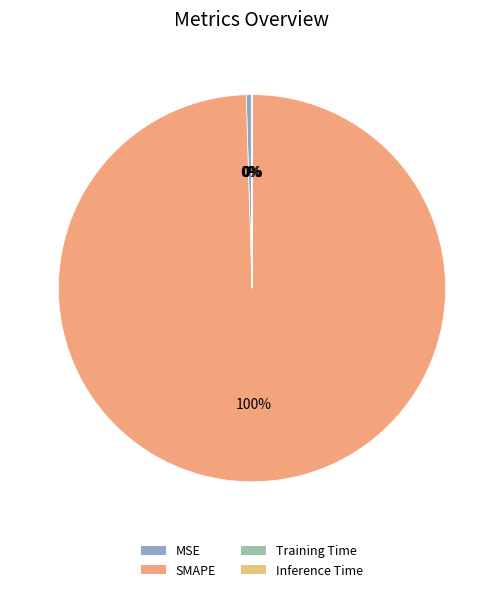

What portion of the pie excludes SMAPE?

0.5%